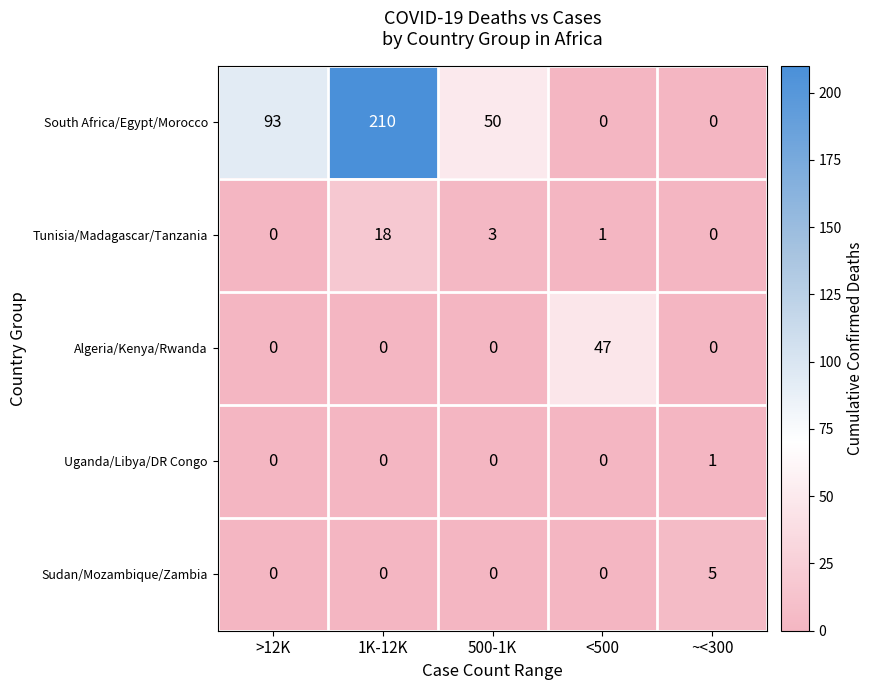

Reading left to right, what are all the values shown in this chart?

South Africa/Egypt/Morocco: >12K=93	1K-12K=210	500-1K=50	<500=0	~<300=0
Tunisia/Madagascar/Tanzania: >12K=0	1K-12K=18	500-1K=3	<500=1	~<300=0
Algeria/Kenya/Rwanda: >12K=0	1K-12K=0	500-1K=0	<500=47	~<300=0
Uganda/Libya/DR Congo: >12K=0	1K-12K=0	500-1K=0	<500=0	~<300=1
Sudan/Mozambique/Zambia: >12K=0	1K-12K=0	500-1K=0	<500=0	~<300=5